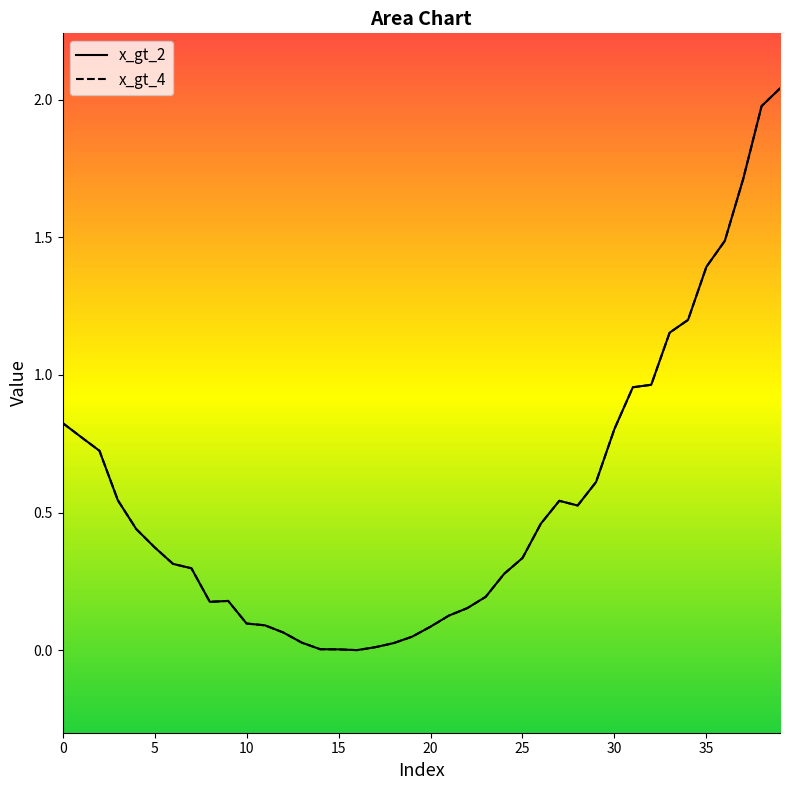

Is this an area chart (filled region under the line)?

No